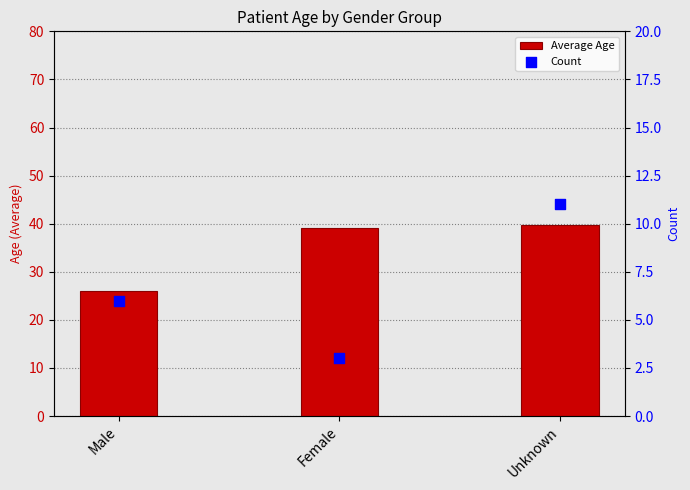

Which series reaches the minimum Y coordinate?

Count